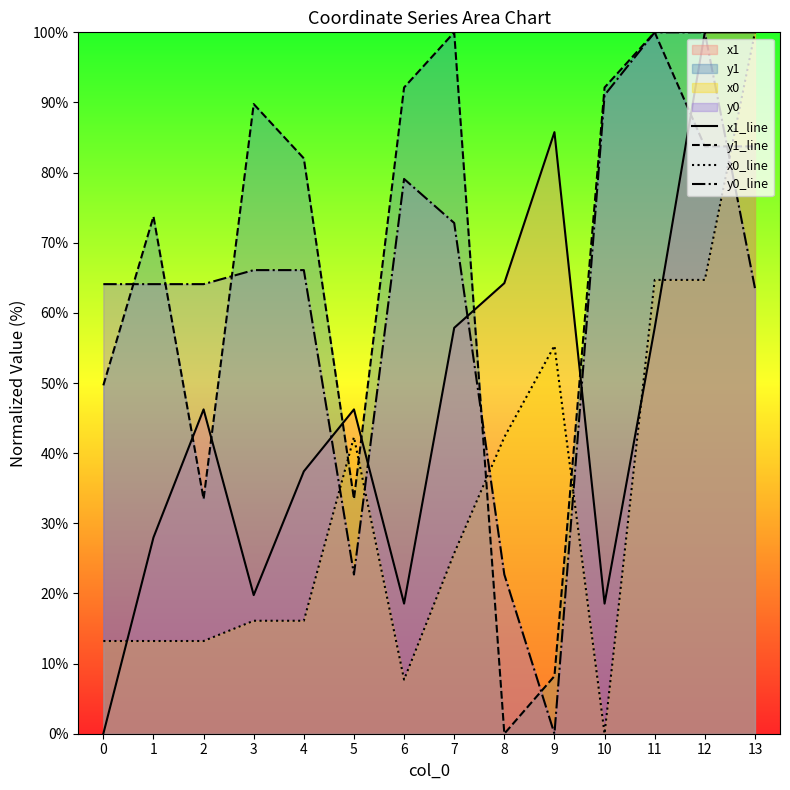

In x1_line, how many points are lower than both neighbors (excluding endpoints)?

3